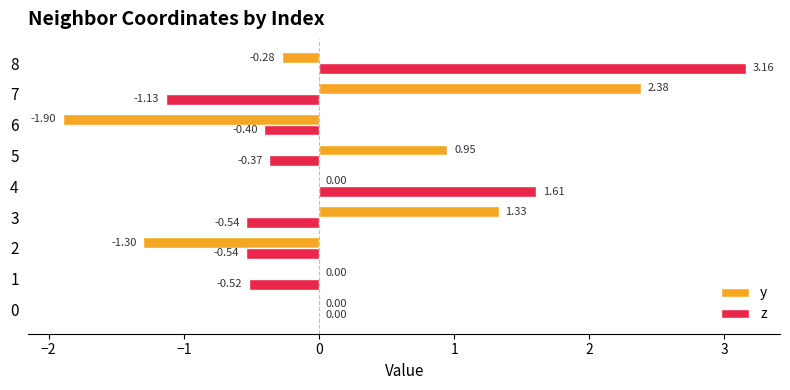

What are all the series names shown in the legend?

y, z